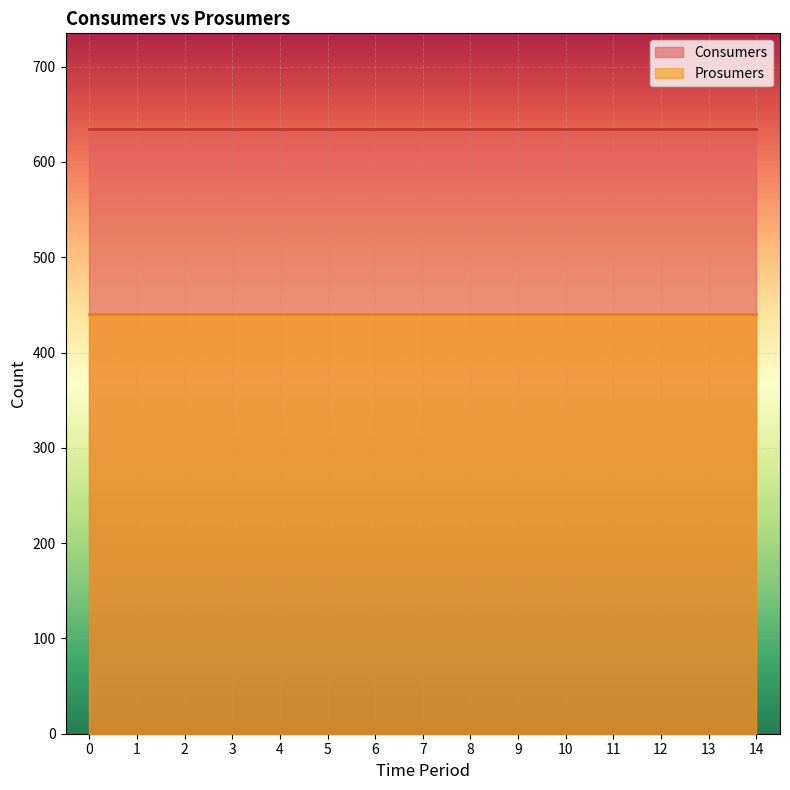

Which series has the largest total across all categories?

Consumers